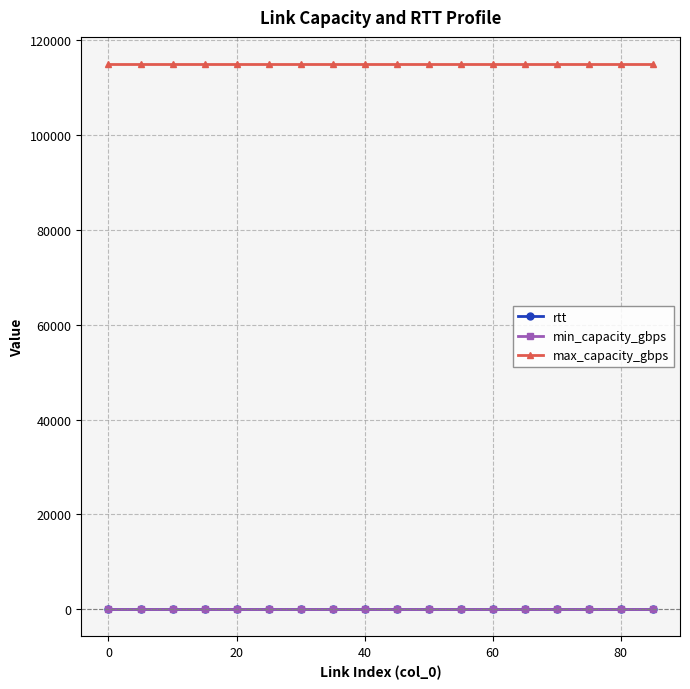

At how many categories does at least one series exceed 68313?

18